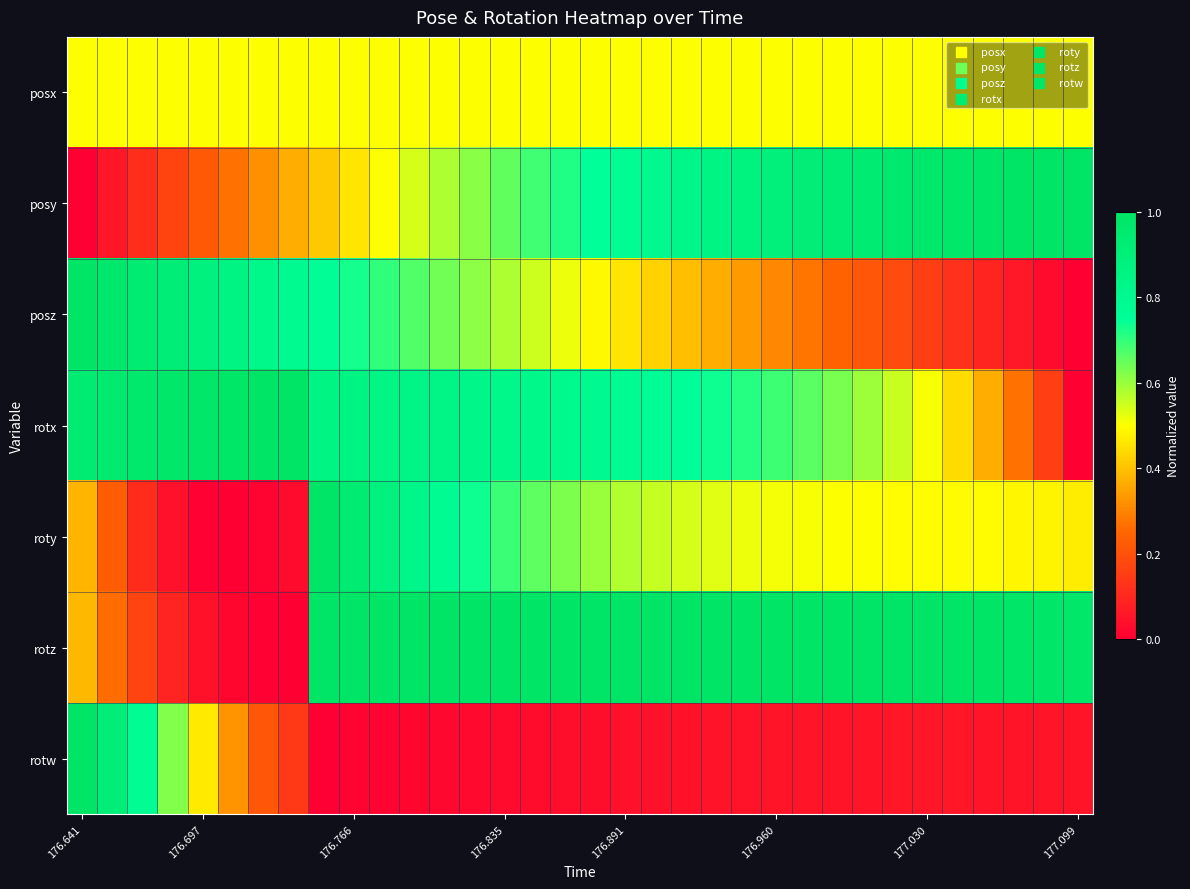

Count the number of categories in the chart.

34